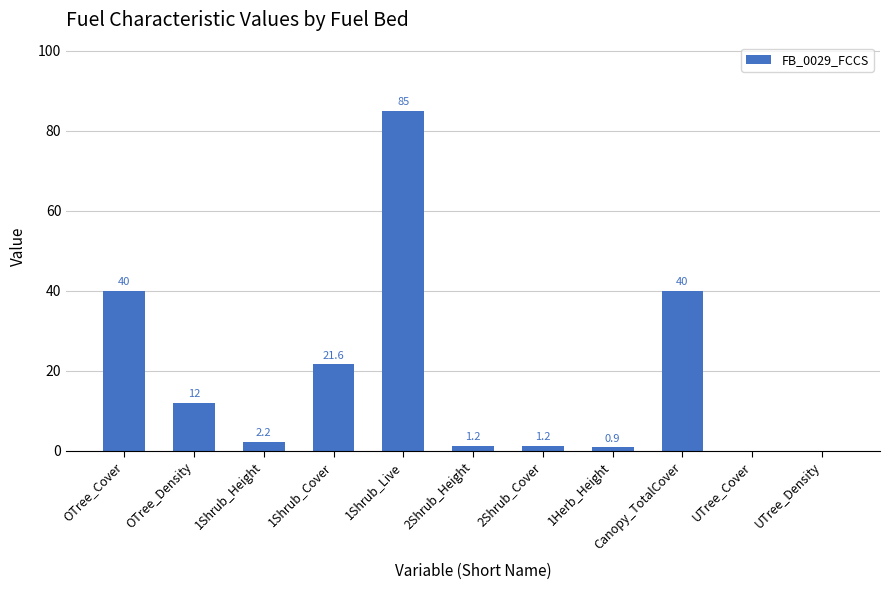

Between 1Herb_Height and UTree_Cover, which is larger?

1Herb_Height